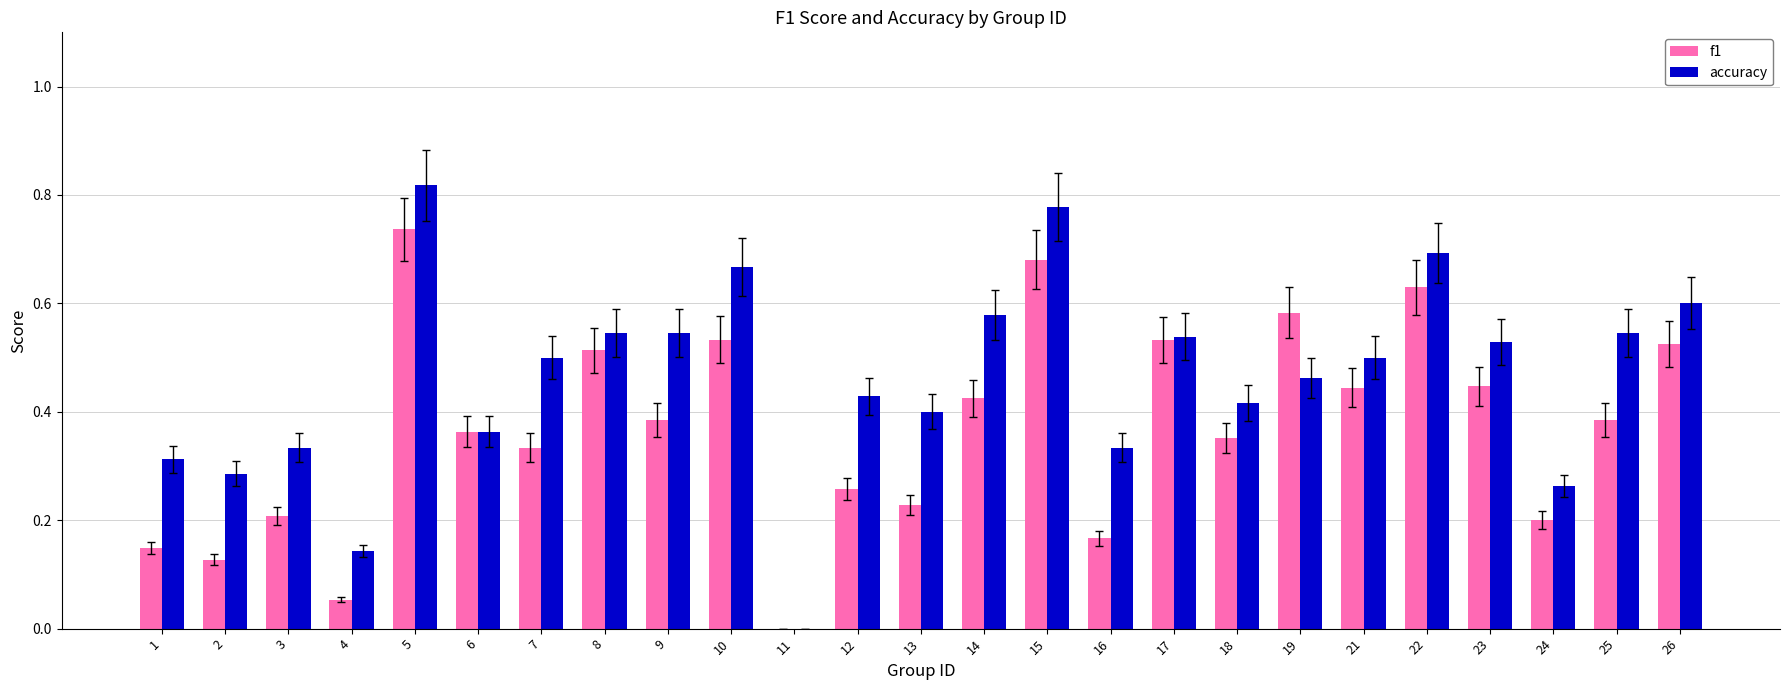

Between 10 and 14, which series saw the biggest shift?

f1